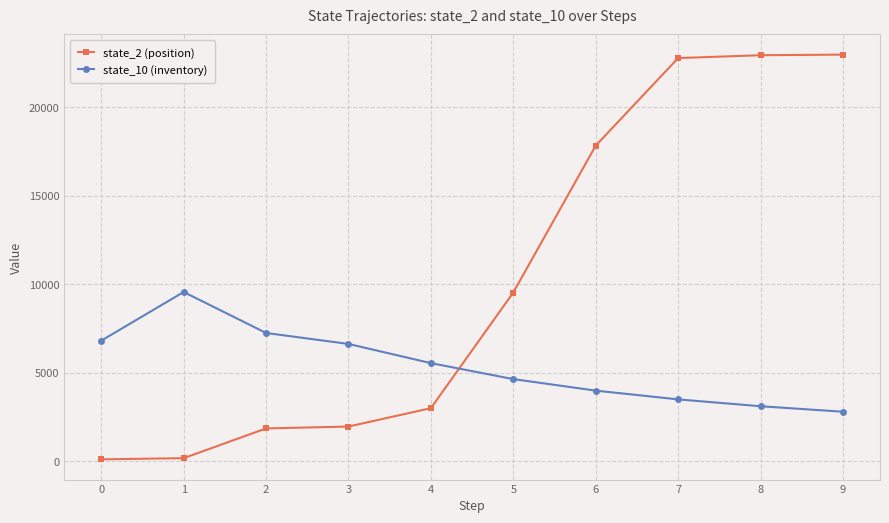

What is the value of the state_2 (position) point at the 5th from the left?

2991.9